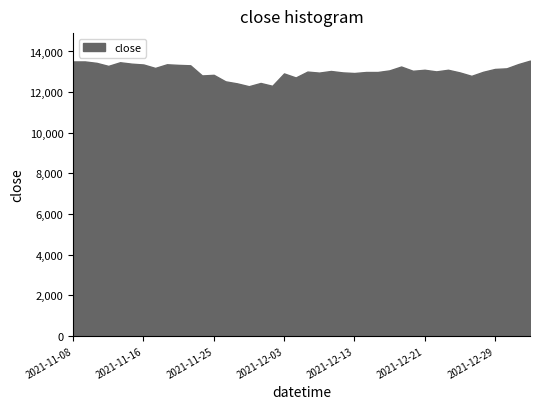

What is the smallest value displayed?

12290